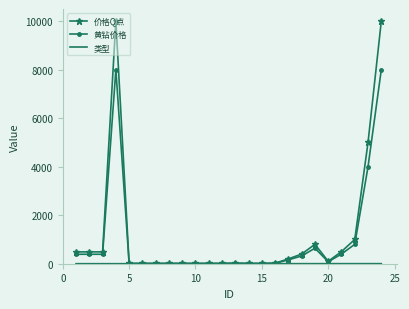

What is the greatest value displayed?

10000